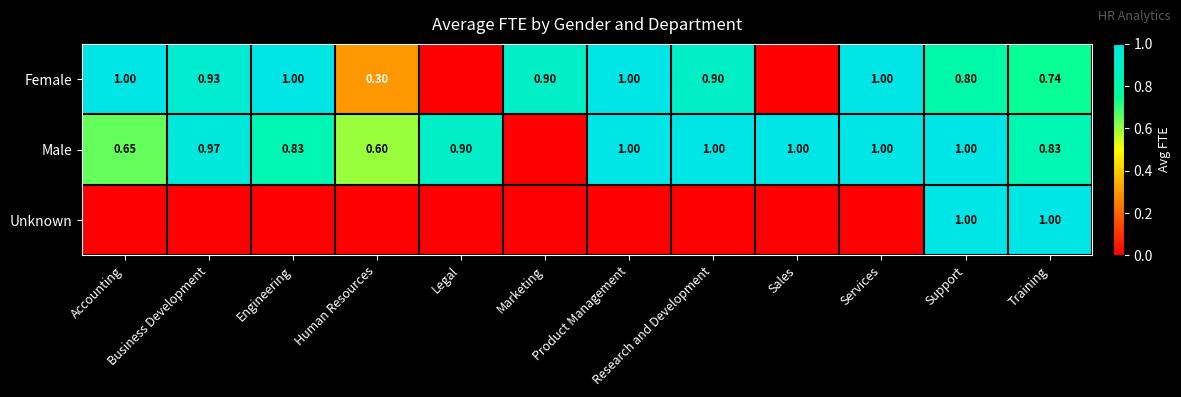

Rank the series at Training from highest to lowest value.

Unknown, Male, Female